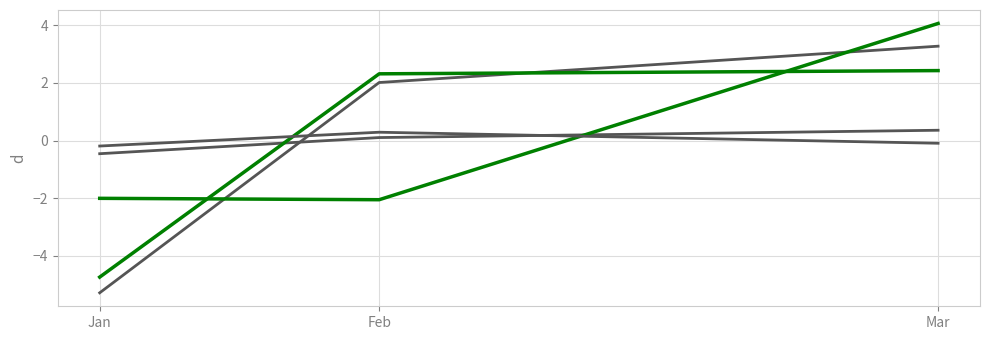

How many lines are shown in the chart?

5